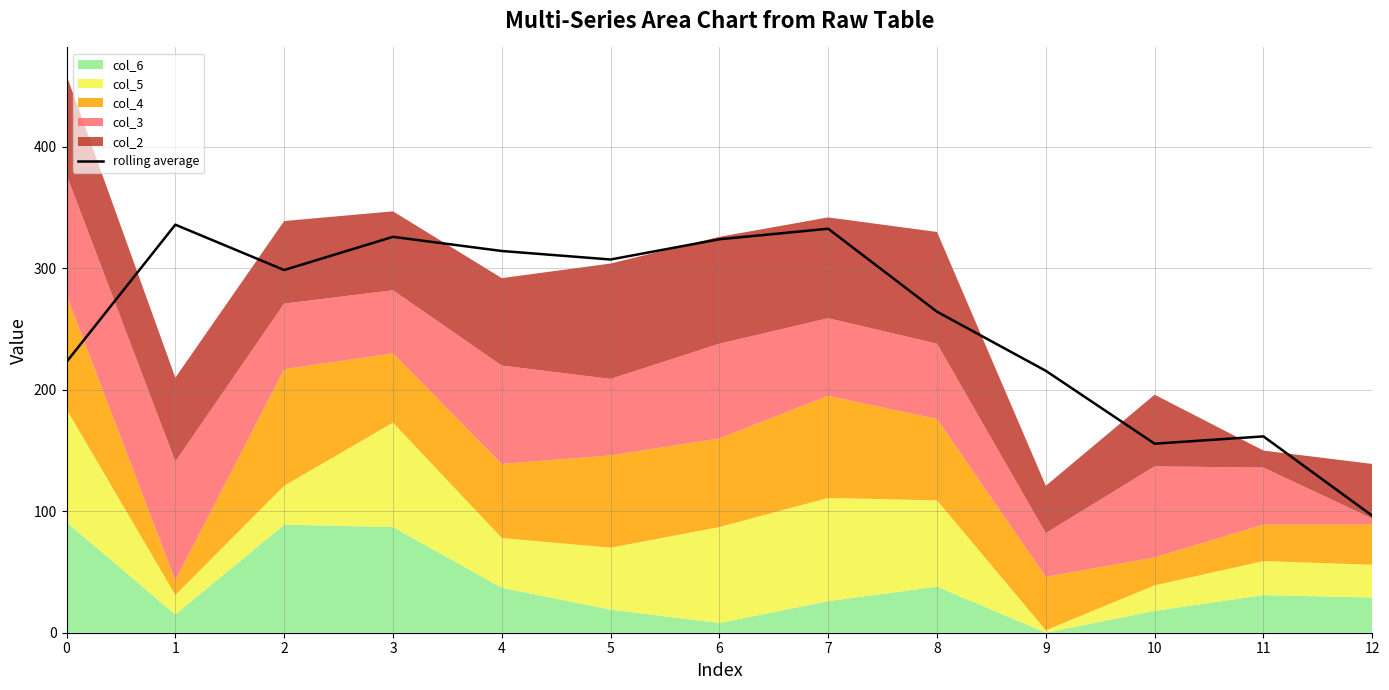

What is the change in value from 0 to 8?

+41.3